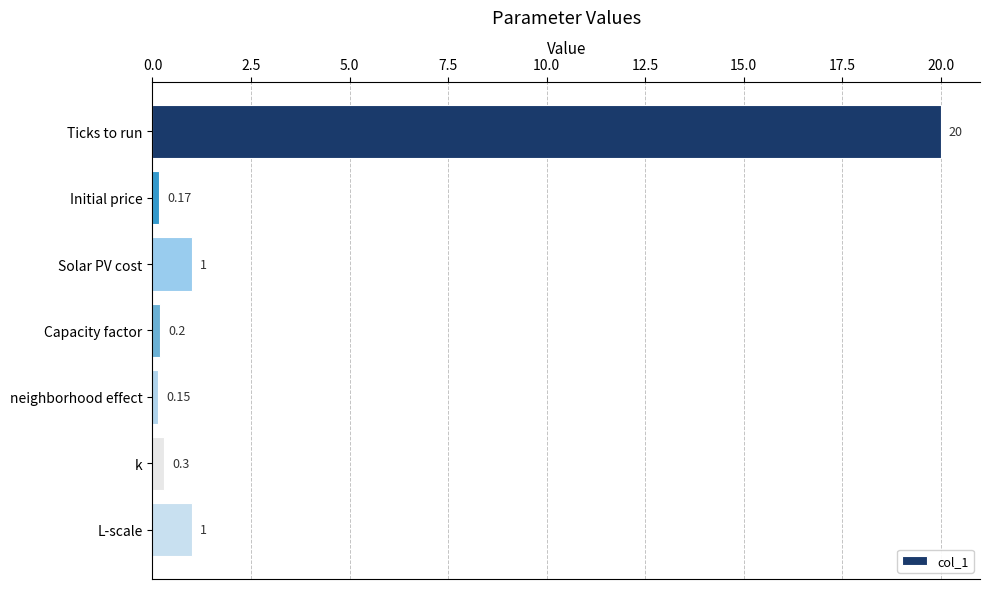

What is the label of the 3rd bar from the bottom?

neighborhood effect